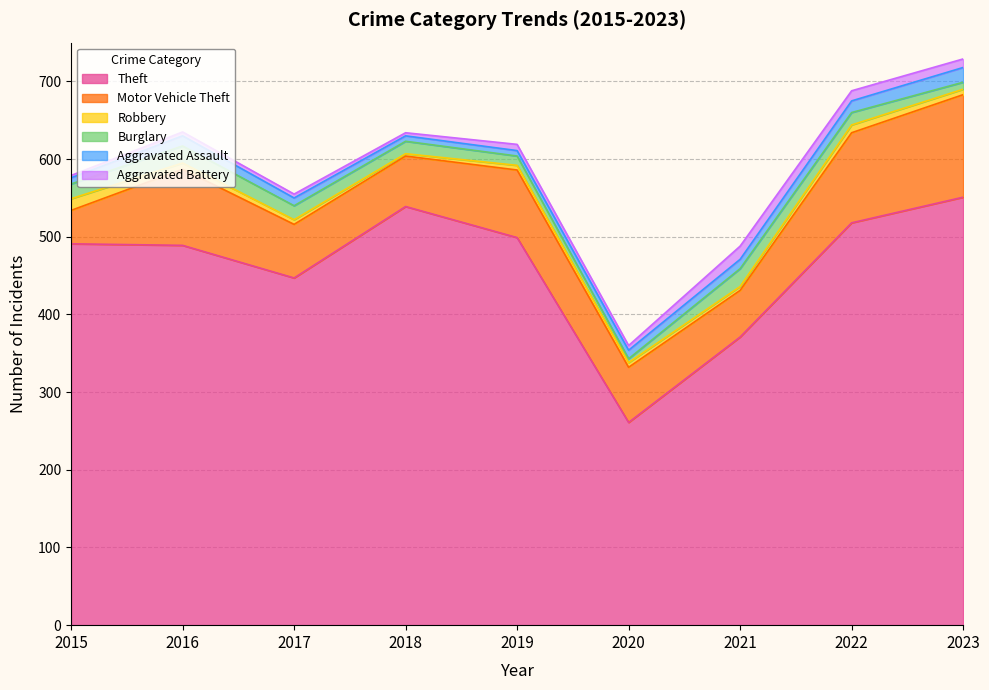

Which series has the largest total across all categories?

Theft